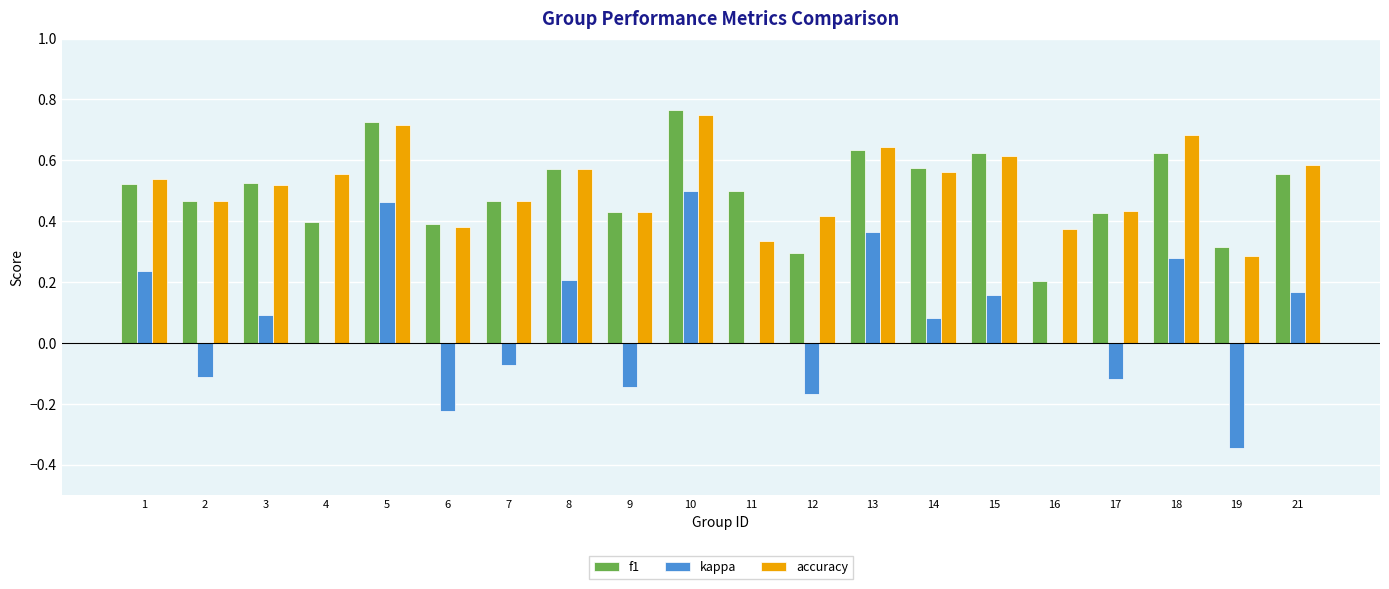

Which category has the highest value in the accuracy series?

10